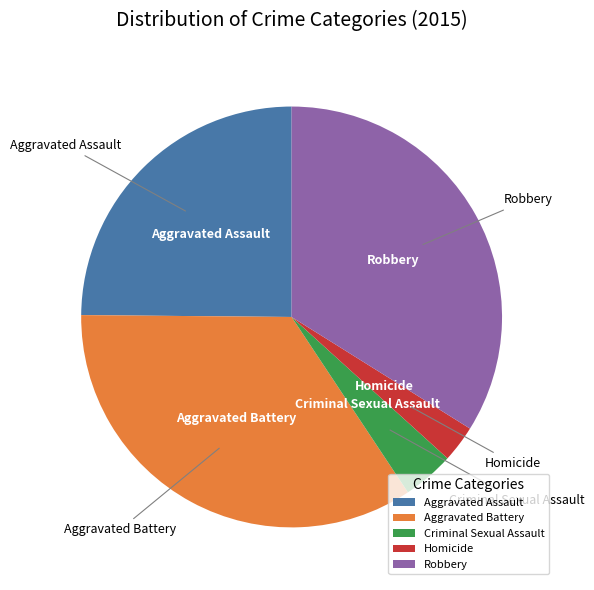

Is there a majority slice in this chart?

No